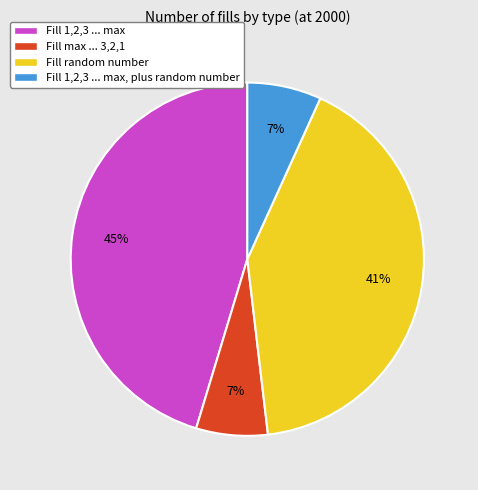

How many segments does this pie chart have?

4